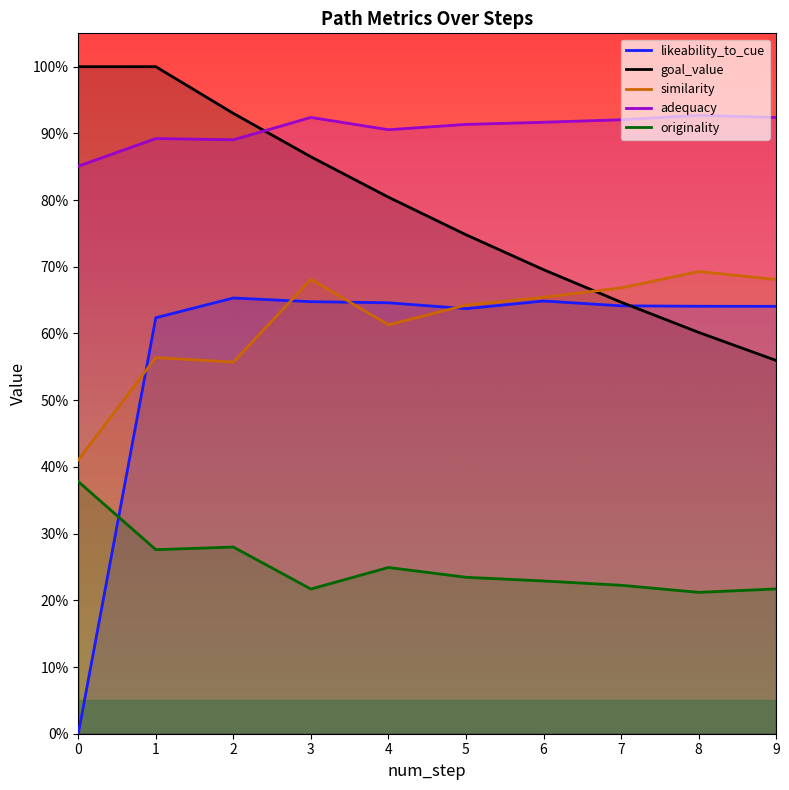

Reading left to right, list all the values displayed in this chart.

likeability_to_cue: 0=0.0	1=0.6	2=0.7	3=0.6	4=0.6	5=0.6	6=0.6	7=0.6	8=0.6	9=0.6
goal_value: 0=1.0	1=1.0	2=0.9	3=0.9	4=0.8	5=0.7	6=0.7	7=0.6	8=0.6	9=0.6
similarity: 0=0.4	1=0.6	2=0.6	3=0.7	4=0.6	5=0.6	6=0.7	7=0.7	8=0.7	9=0.7
adequacy: 0=0.9	1=0.9	2=0.9	3=0.9	4=0.9	5=0.9	6=0.9	7=0.9	8=0.9	9=0.9
originality: 0=0.4	1=0.3	2=0.3	3=0.2	4=0.2	5=0.2	6=0.2	7=0.2	8=0.2	9=0.2